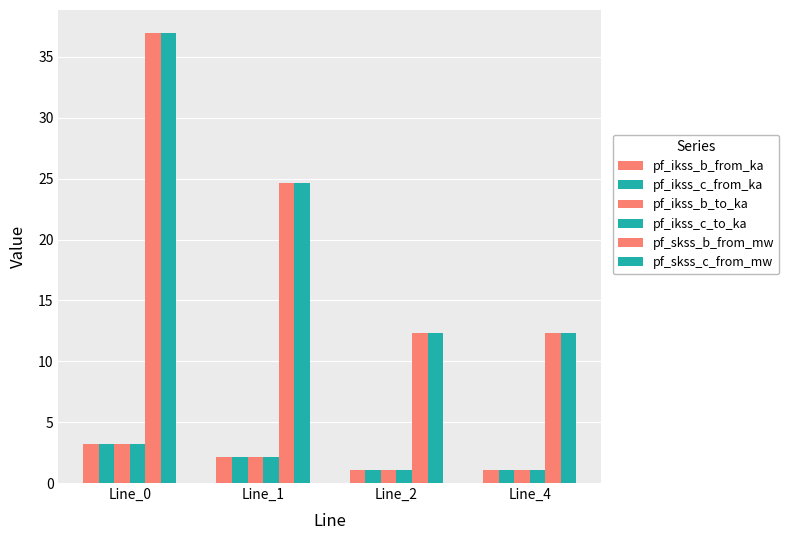

How many values in the pf_skss_b_from_mw series are below 24?

2